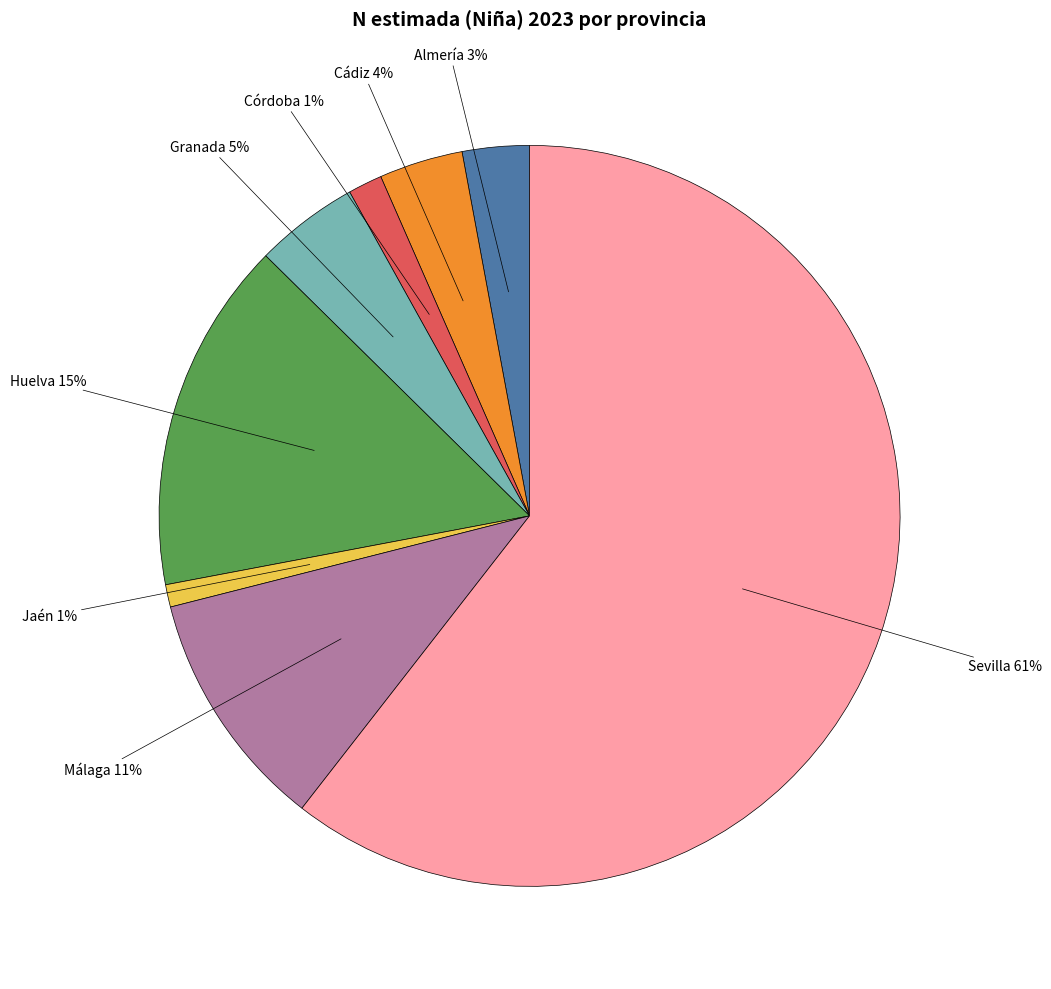

Does any single category account for the majority?

Yes